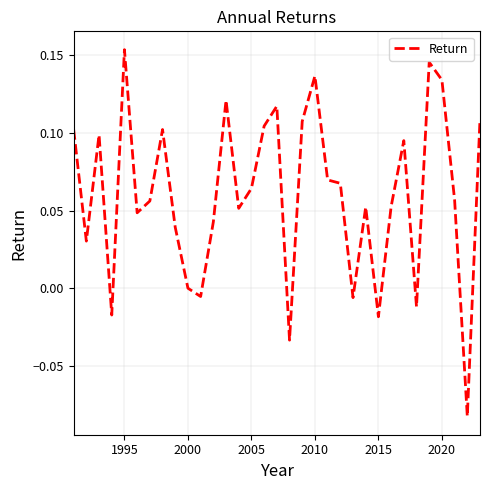

At which category does the chart reach its peak across all series?

1995